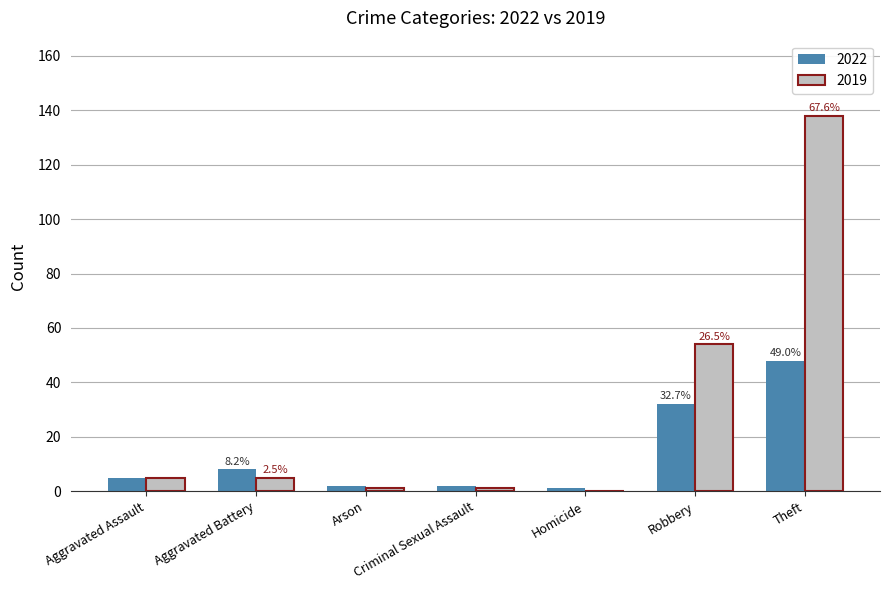

At which category does the chart reach its peak across all series?

Theft